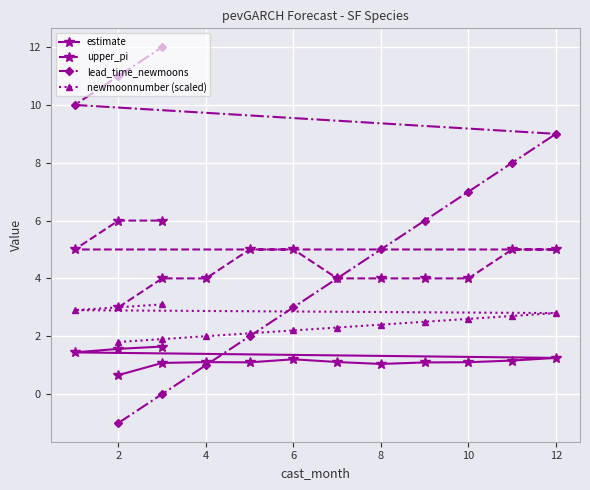

What is the minimum value shown in the chart?

-1.0